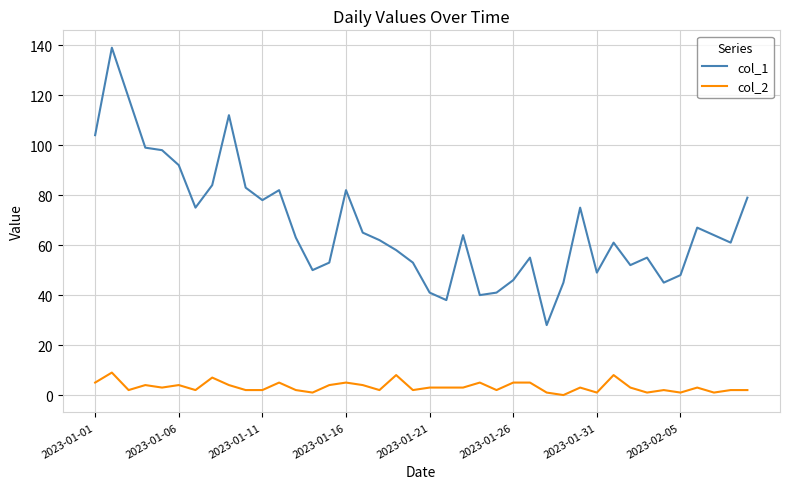

How many series are shown in this chart?

2